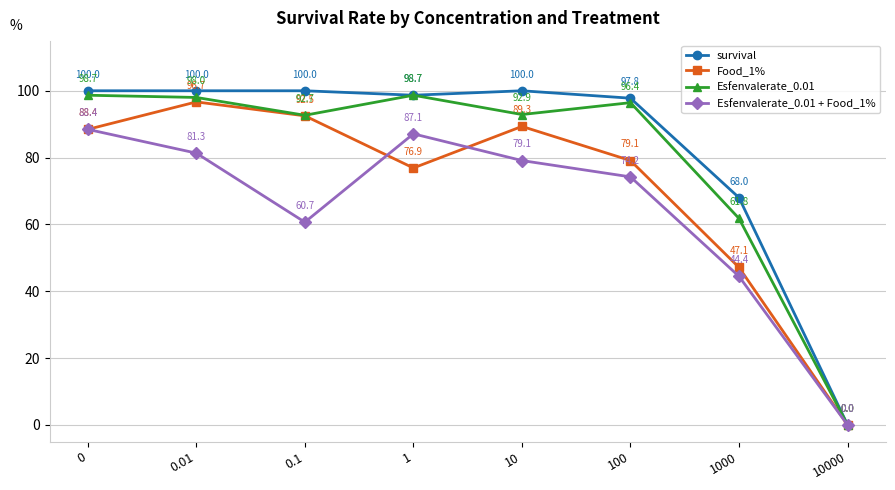

The value of Esfenvalerate_0.01 at 0 is 98.7. True or false?

True